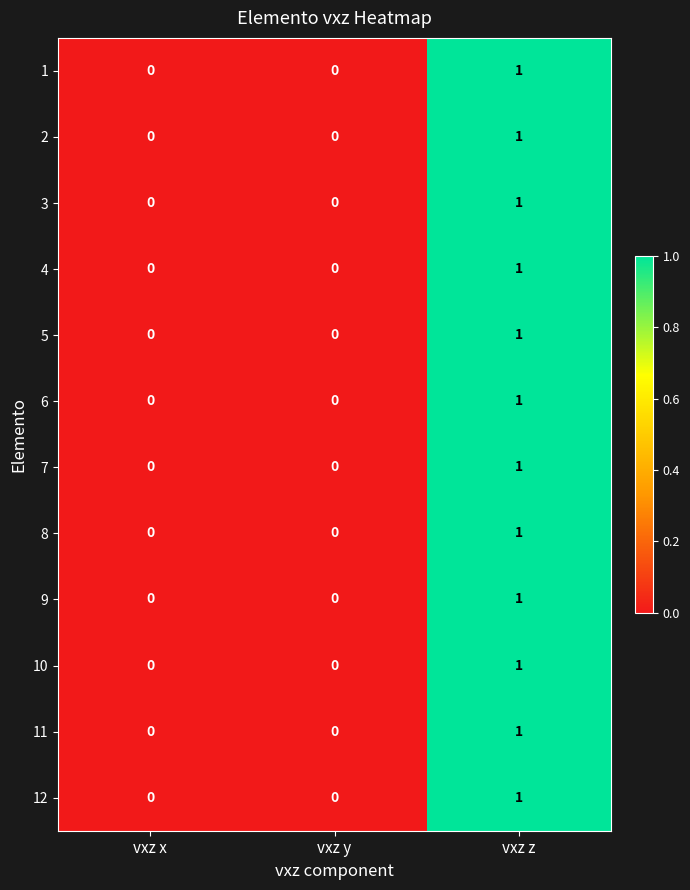

How many positive values does the 5 series have?

1